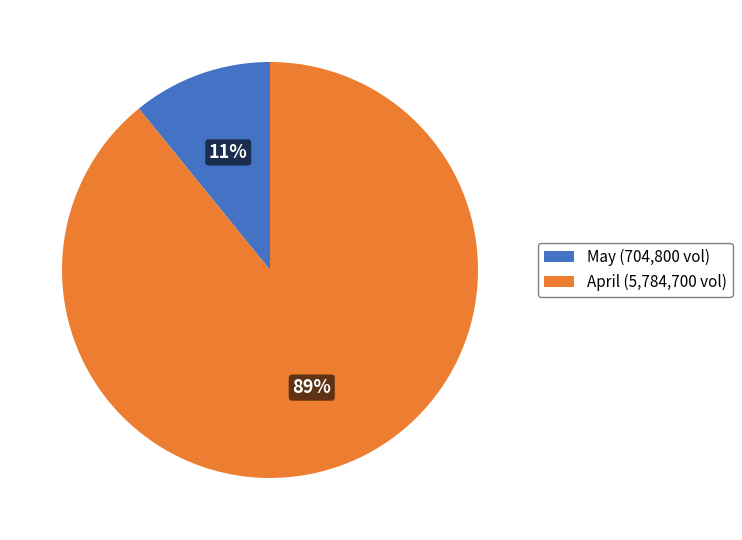

Is there a majority slice in this chart?

Yes